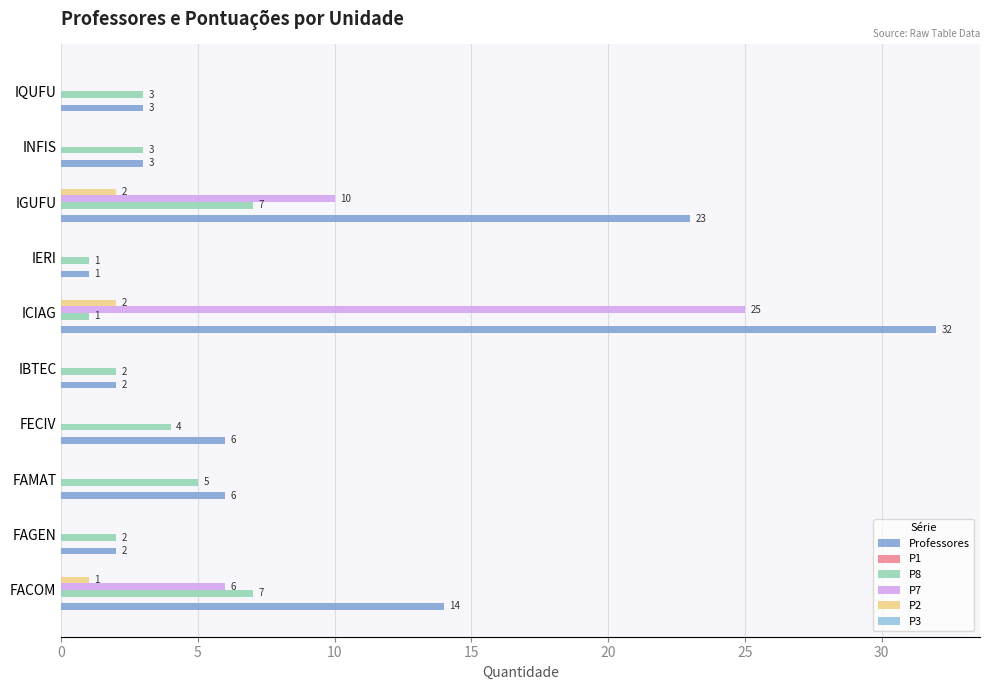

Between IBTEC and IGUFU, which series saw the biggest shift?

Professores